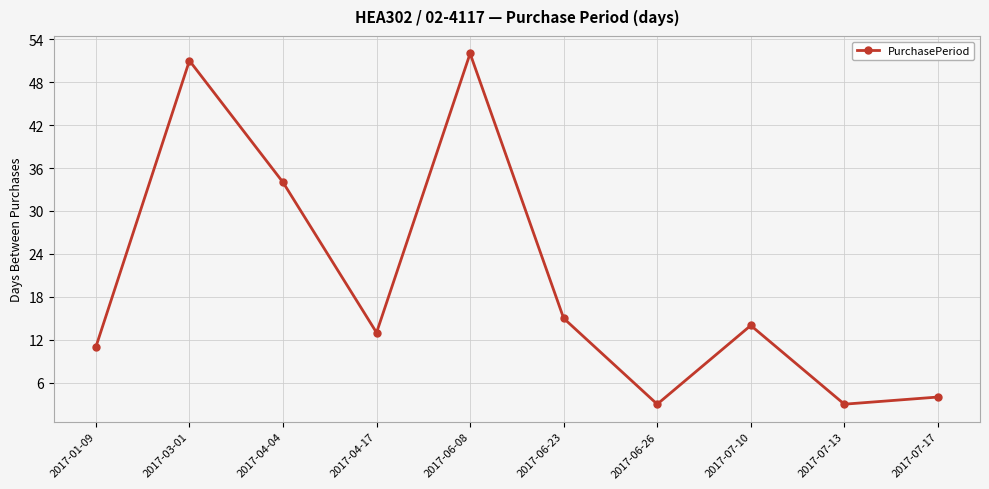

Between 2017-04-04 and 2017-07-13, which is larger?

2017-04-04